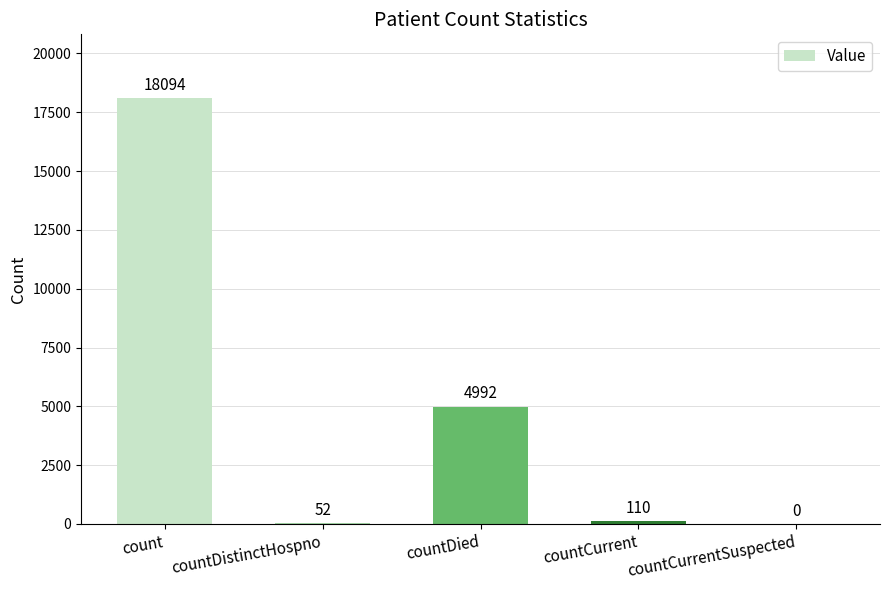

Which category has the highest value across all series?

count